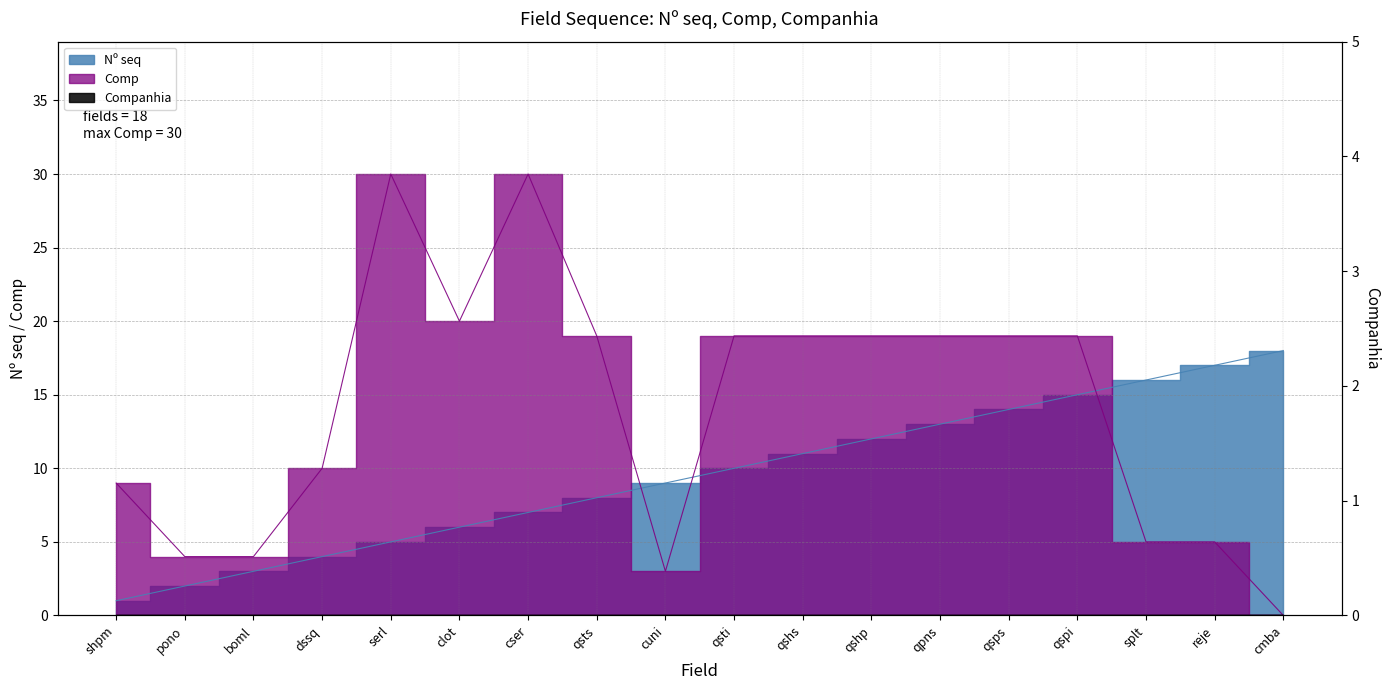

What is the difference between the second highest and second lowest values in the Comp series?

27